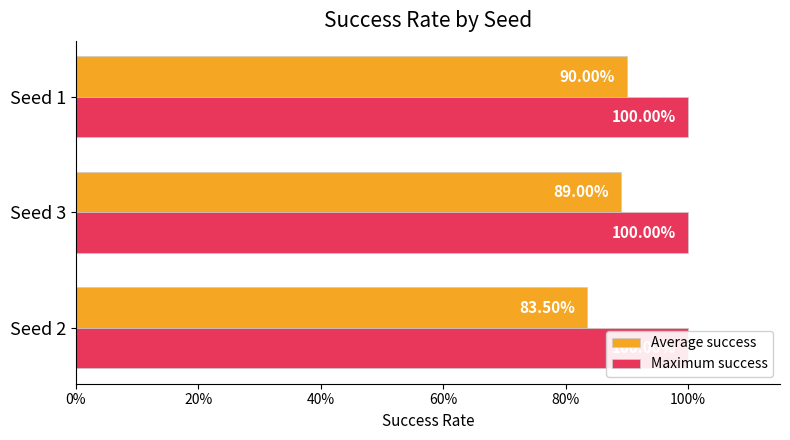

Is it true that Maximum success equals 0.1 at 40%?

False